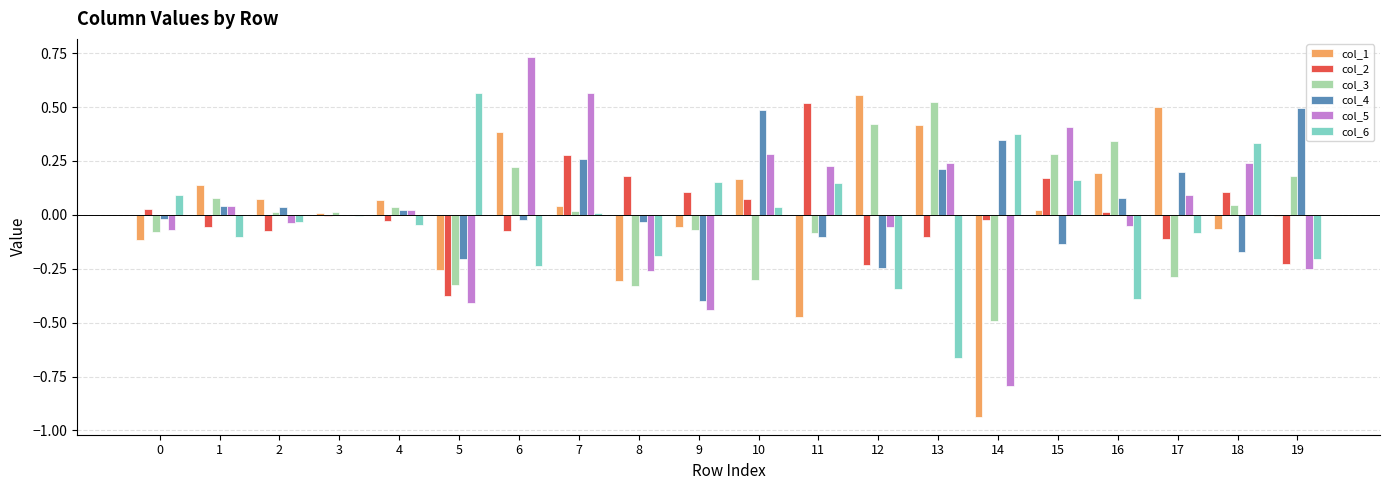

Is the value of col_1 at 13 greater than the value of col_3 at 8?

Yes